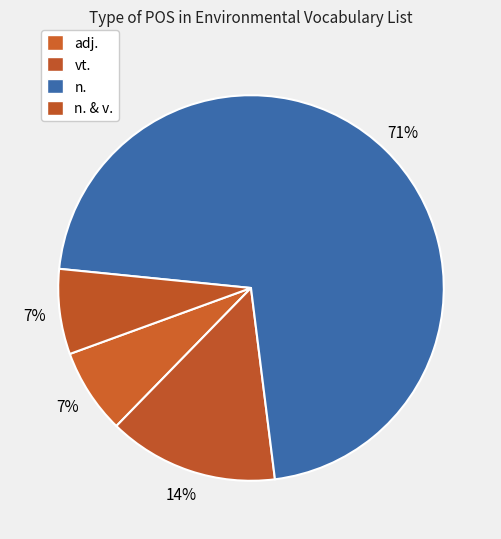

How many slices are in this pie chart?

4